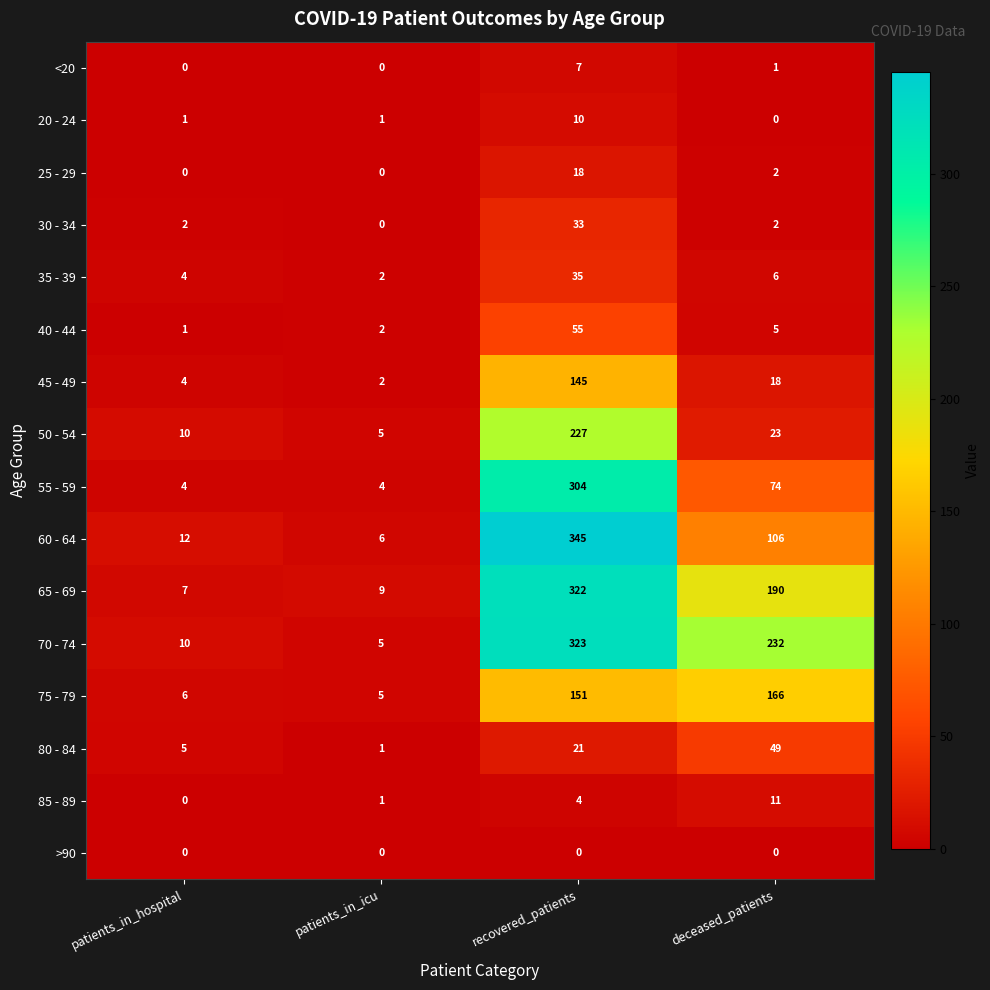

List the labels in order of 85 - 89 value, smallest first.

patients_in_hospital, patients_in_icu, recovered_patients, deceased_patients